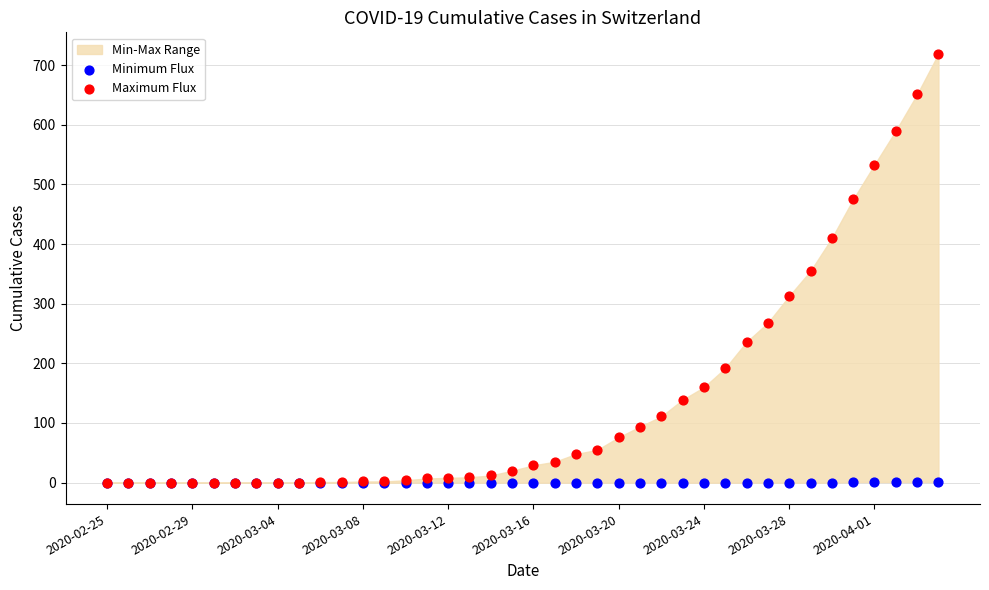

Which series has the largest Y range (max minus min)?

Maximum Flux